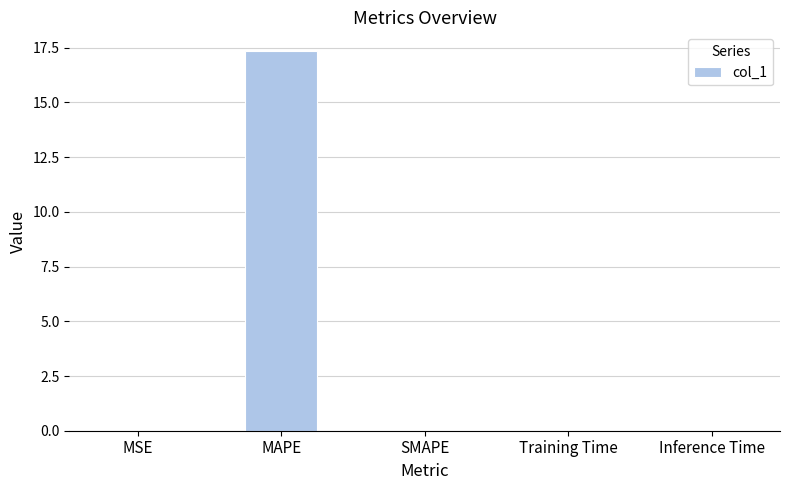

The chart shows a value of 17.3 at MAPE. True or false?

True